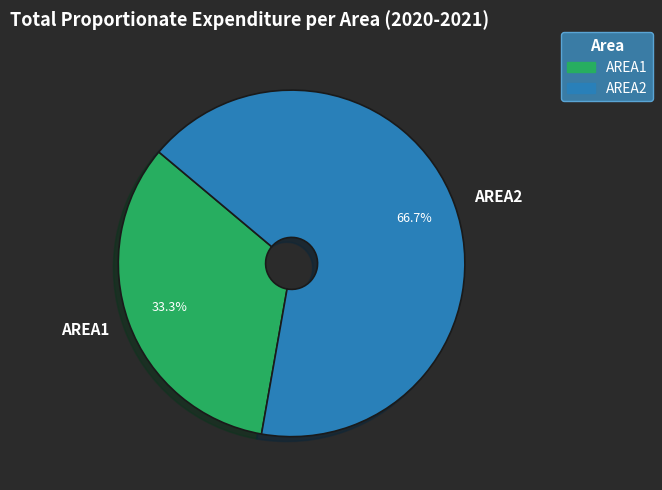

What is the total percentage of AREA1 and AREA2?

100.0%